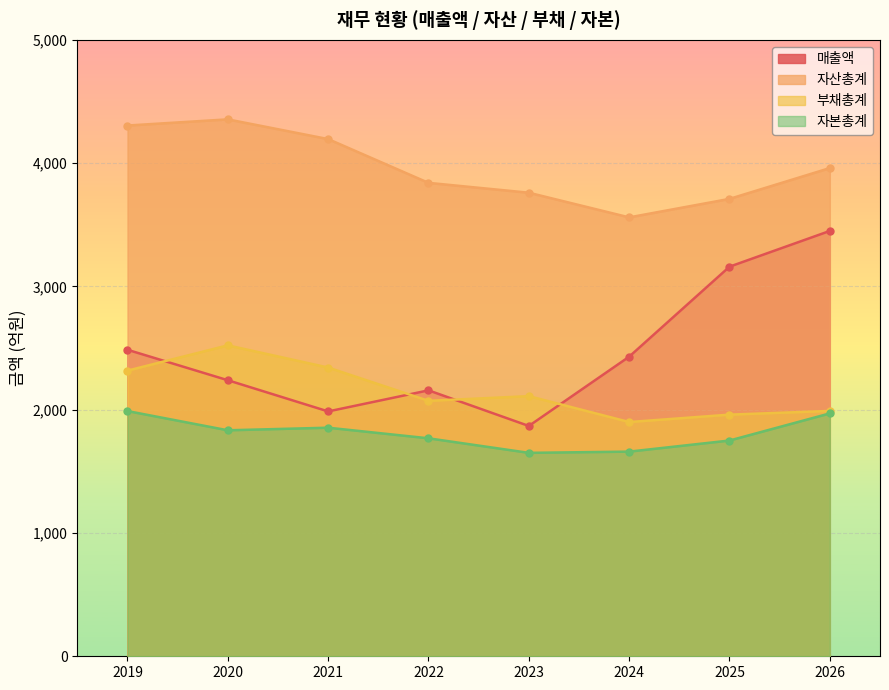

Which series changed the most between 2025 and 2026?

매출액